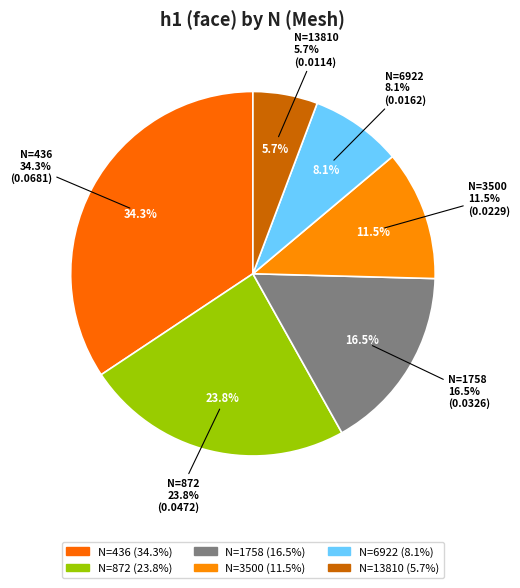

To the nearest percent, what is the combined percentage of 1758 and 6922?

25%